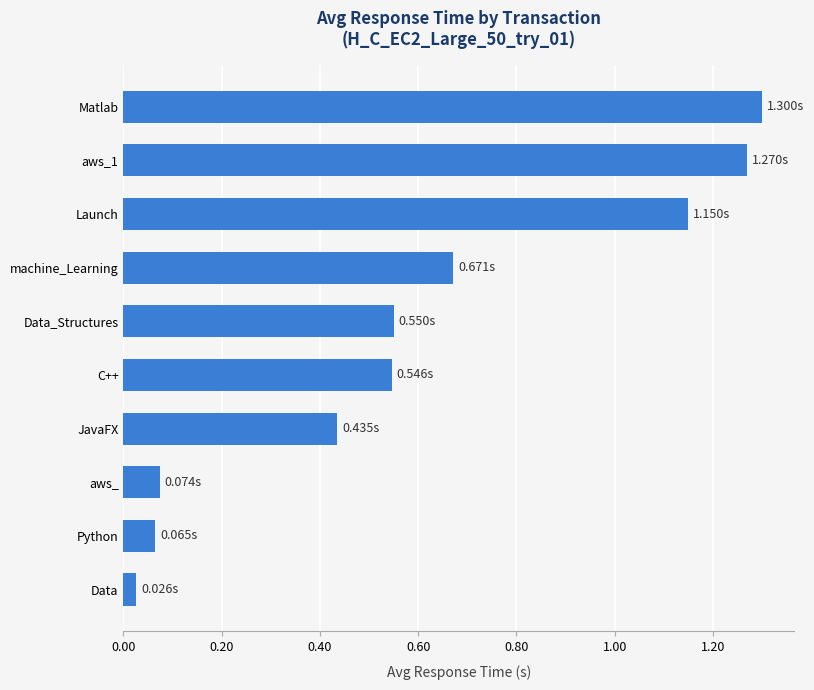

Between JavaFX and Matlab, which is larger?

Matlab